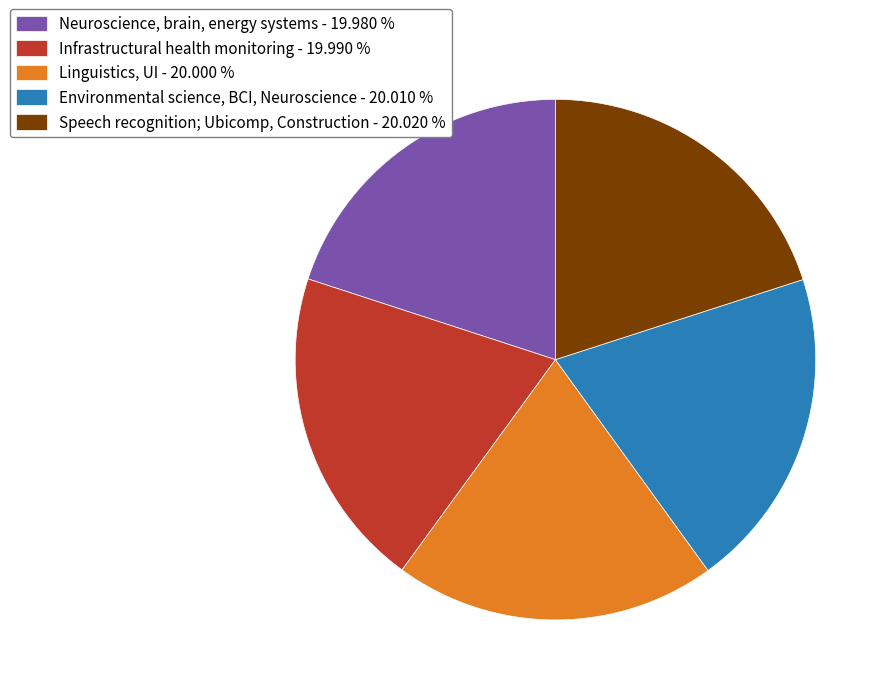

The Environmental science, BCI, Neuroscience slice represents 20% of the pie. True or false?

True